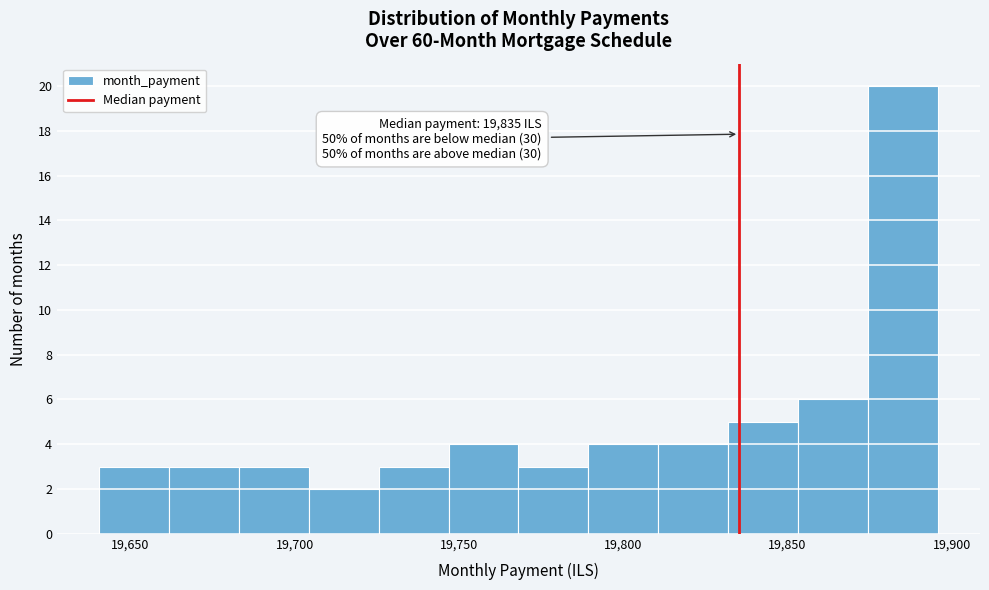

Over which range of the x-axis is the bar tallest?

19875 to 19895